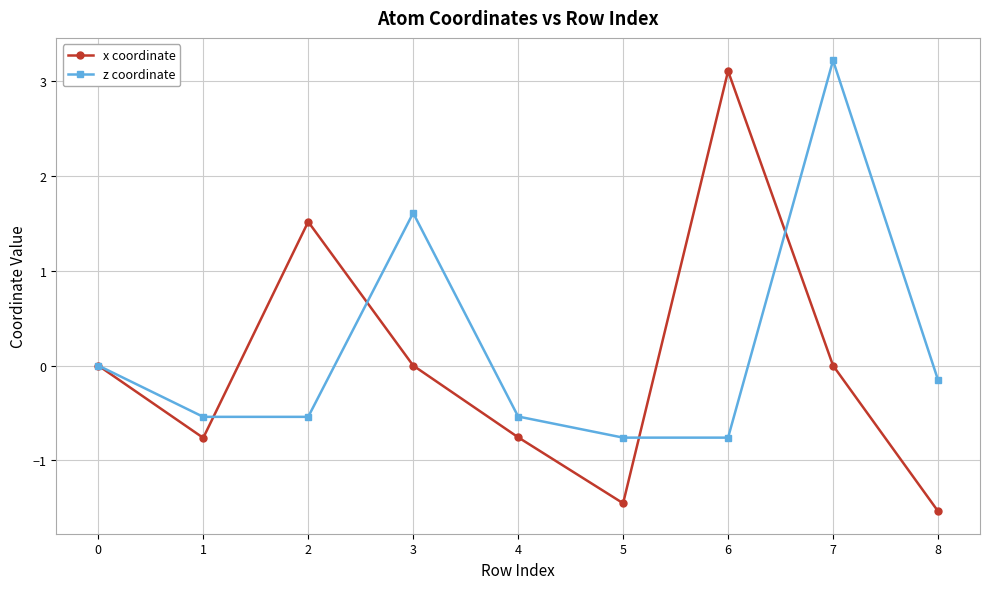

What is the difference between the highest and lowest values at 3?

1.6